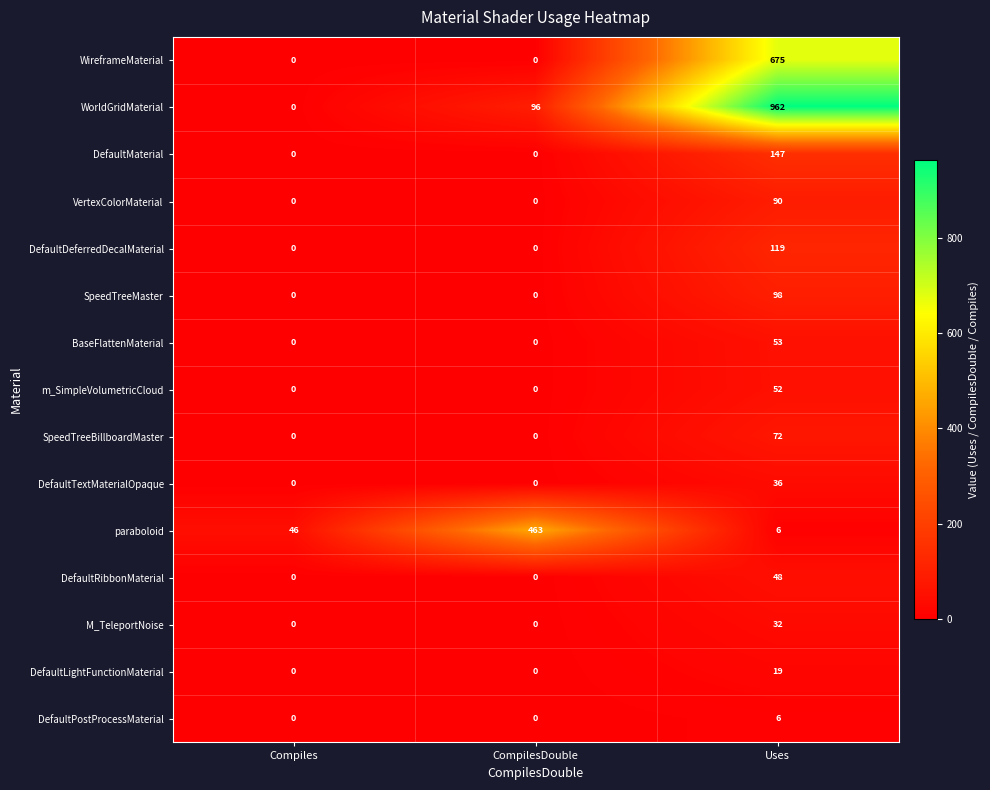

What is the lowest value of the paraboloid series?

6